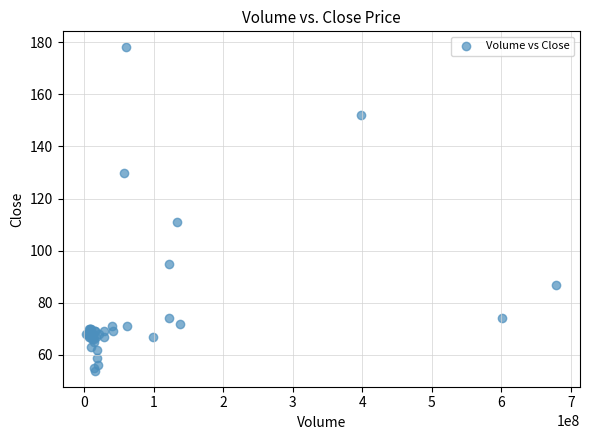

What Y value in the scatter plot is closest to 116?

111